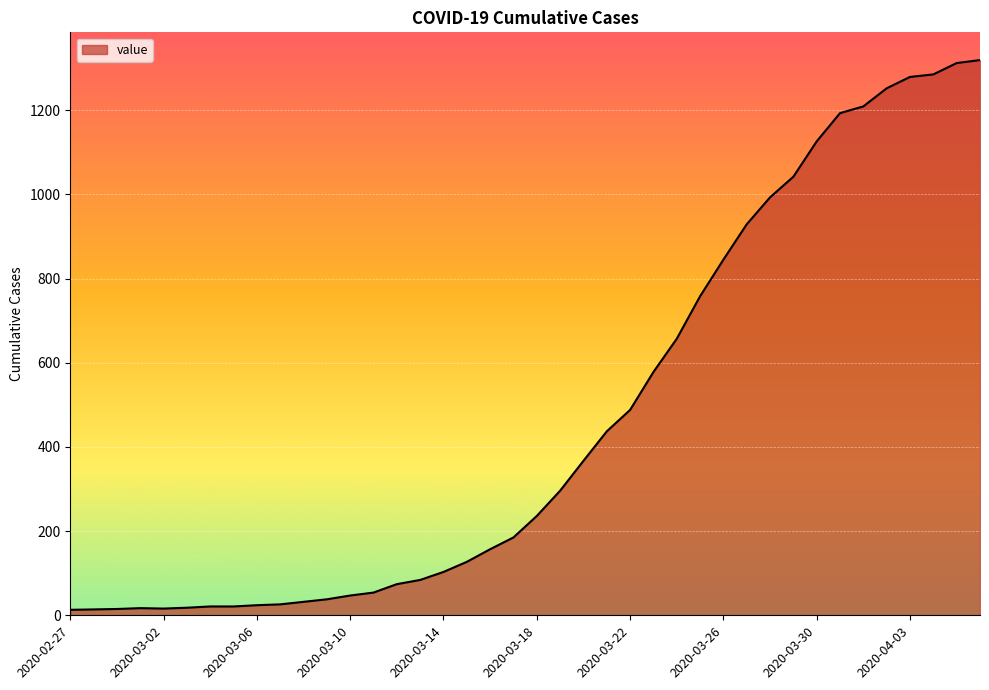

What is the difference between the maximum and minimum values?

1306